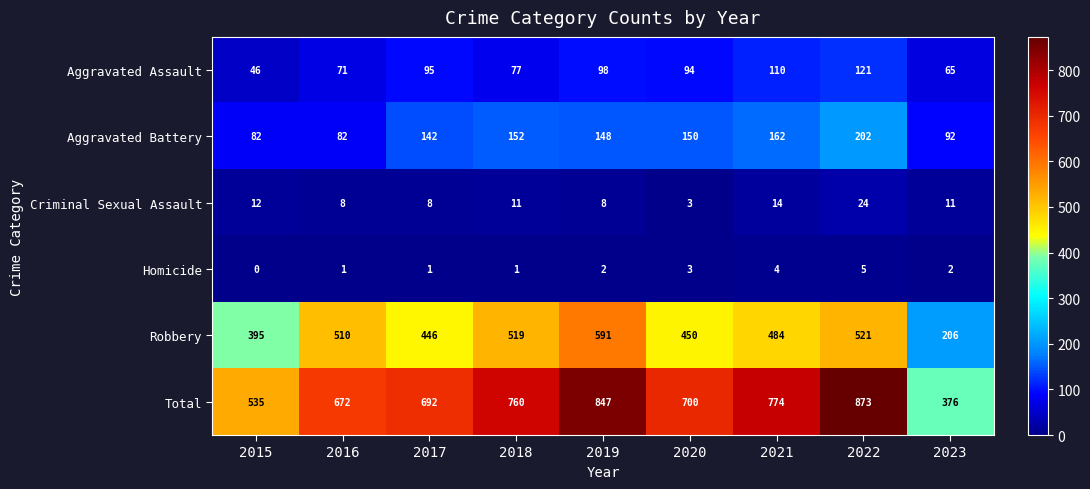

How many series are shown in this chart?

6